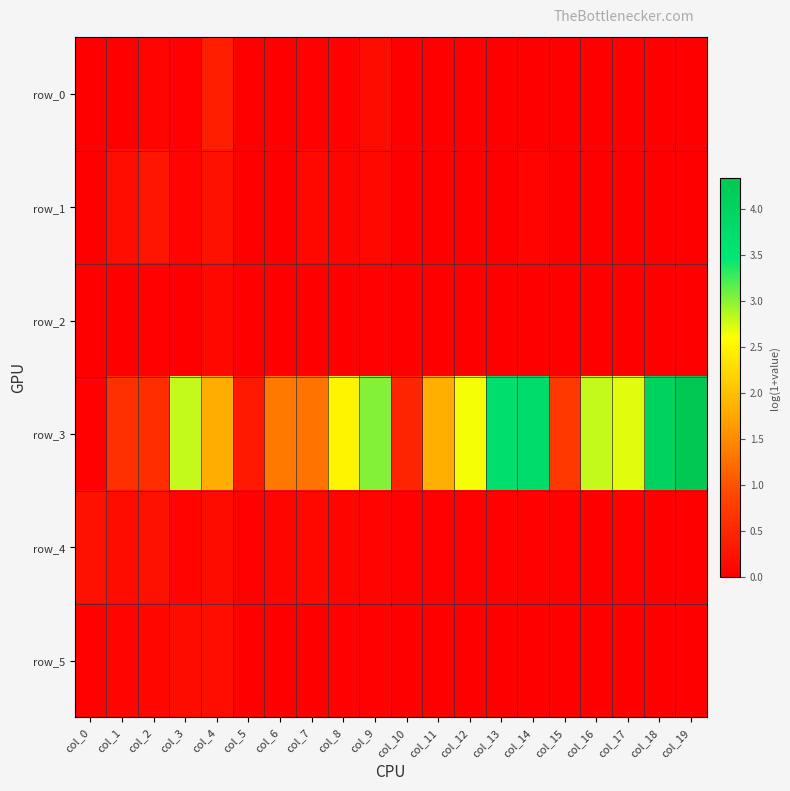

Reading left to right, list all the values displayed in this chart.

row_0: 0.0	0.0	0.1	0.0	0.4	0.0	0.0	0.0	0.1	0.2	0.0	0.0	0.0	0.0	0.0	0.0	0.0	0.0	0.0	0.0
row_1: 0.0	0.2	0.3	0.1	0.2	0.0	0.0	0.1	0.1	0.1	0.0	0.0	0.0	0.0	0.1	0.0	0.0	0.0	0.0	0.0
row_2: 0.0	0.0	0.0	0.0	0.1	0.0	0.0	0.0	0.0	0.0	0.0	0.0	0.0	0.0	0.0	0.0	0.0	0.0	0.0	0.0
row_3: 0.0	0.6	0.6	2.8	1.8	0.3	1.3	1.3	2.5	3.0	0.5	1.8	2.6	3.7	3.7	0.7	2.8	2.7	4.0	4.3
row_4: 0.2	0.2	0.2	0.1	0.2	0.0	0.1	0.1	0.1	0.1	0.0	0.0	0.0	0.0	0.0	0.0	0.0	0.0	0.0	0.0
row_5: 0.0	0.1	0.1	0.2	0.2	0.0	0.0	0.0	0.0	0.0	0.0	0.0	0.0	0.0	0.0	0.0	0.0	0.0	0.0	0.0